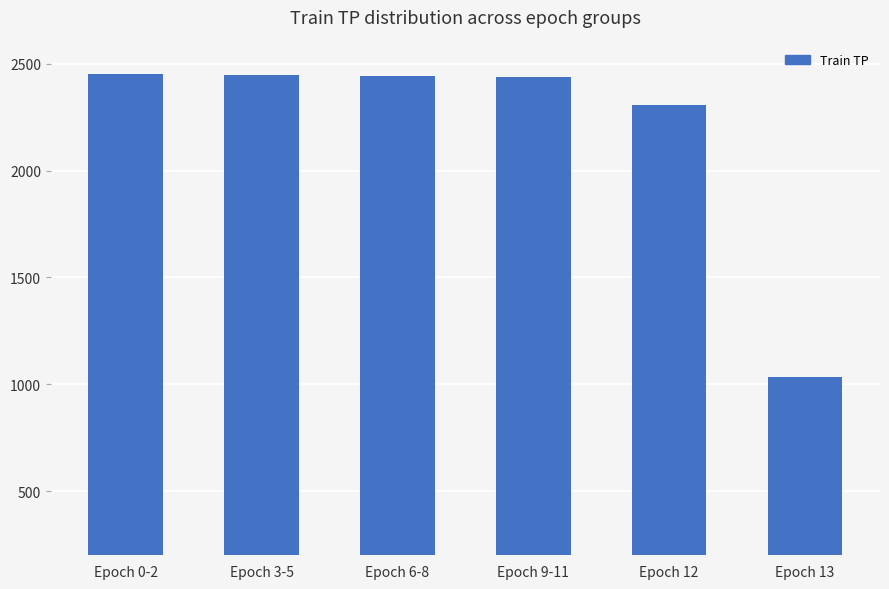

The value at Epoch 6-8 is 2445. True or false?

True